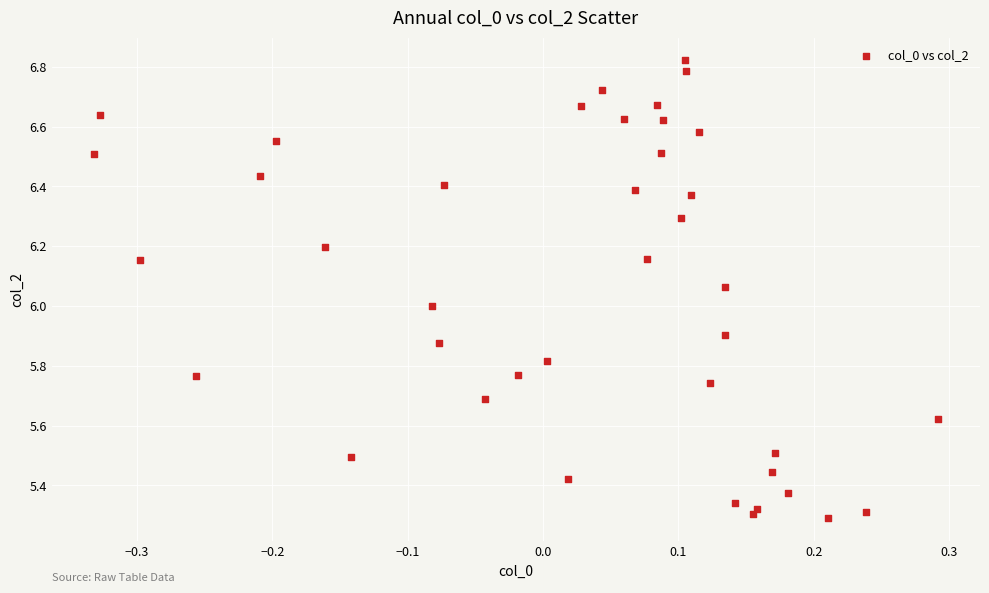

What is the range of X values (max minus min)?

0.6